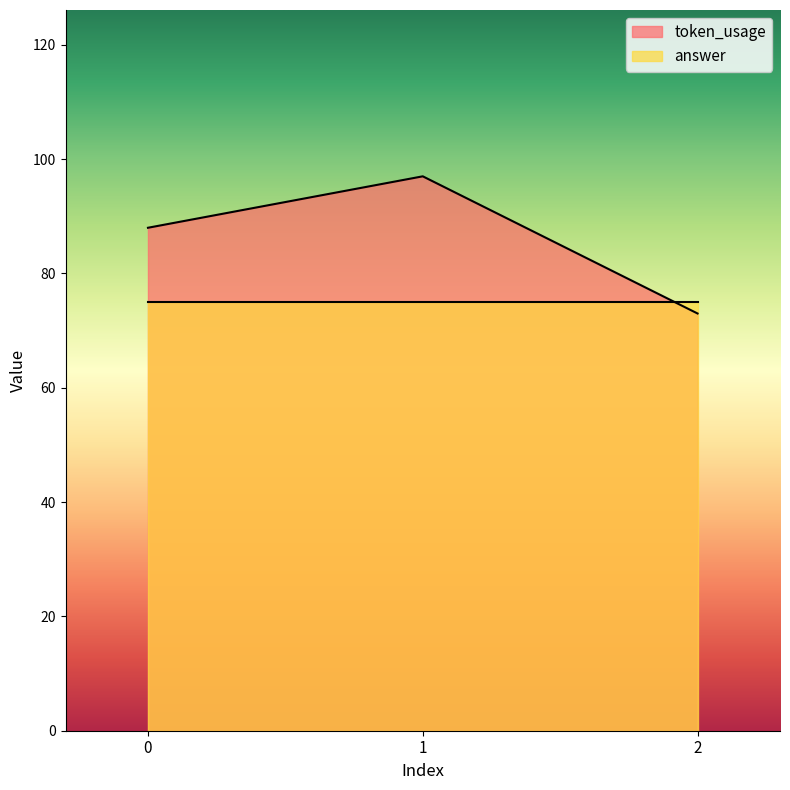

Rank the categories by value from lowest to highest.

2, 0, 1